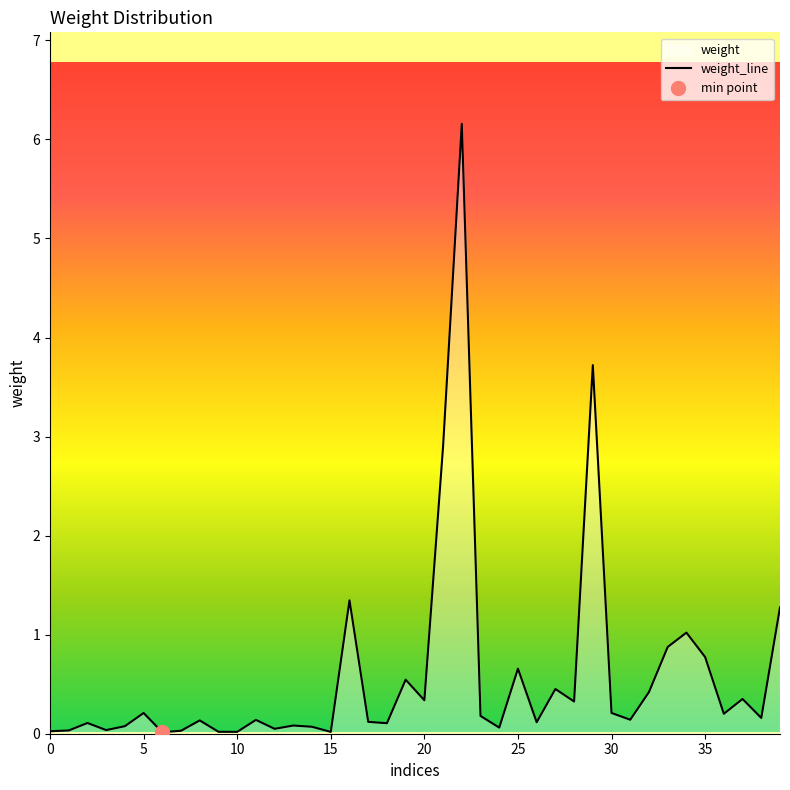

The value at 19 is 0.9. True or false?

False